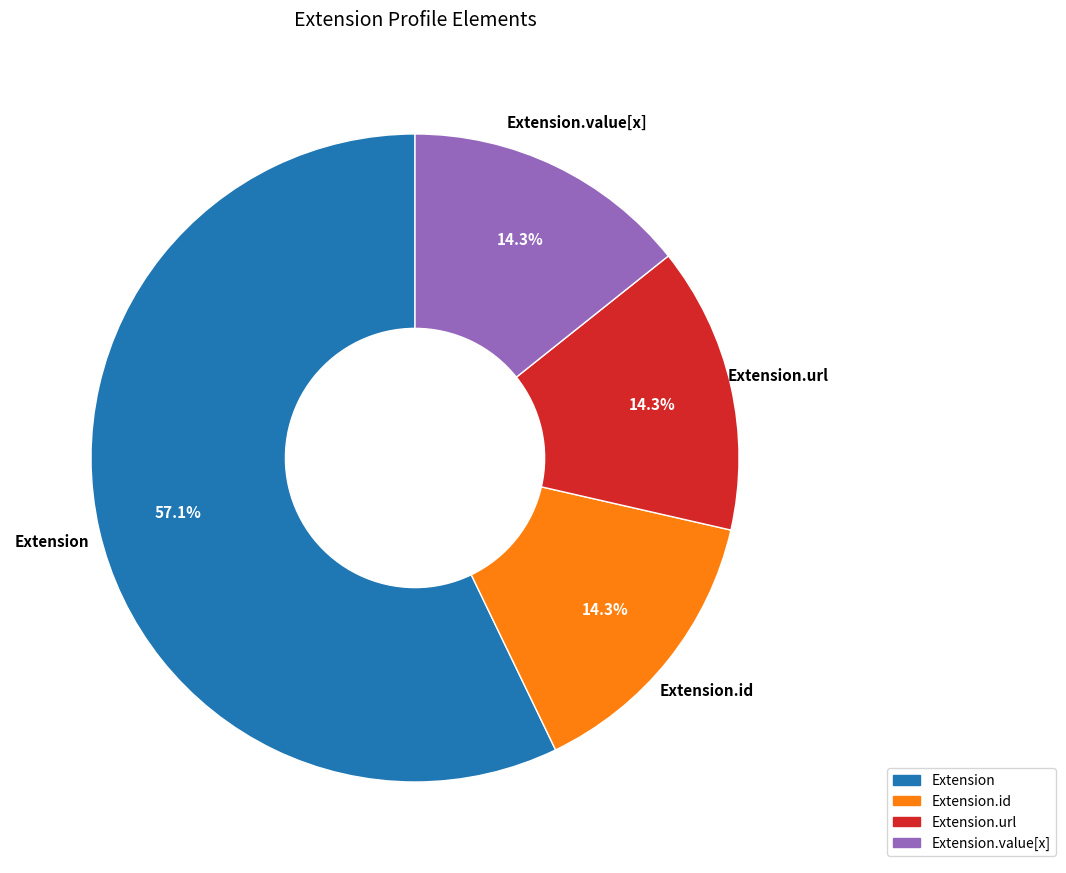

Is there a majority slice in this chart?

Yes